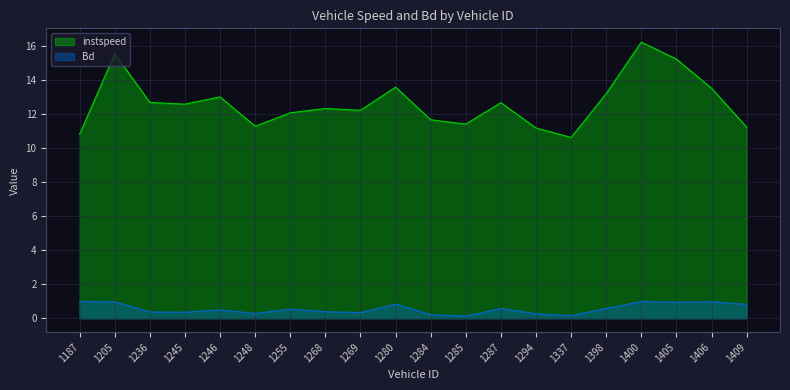

At which label is instspeed closest to 13?

1246